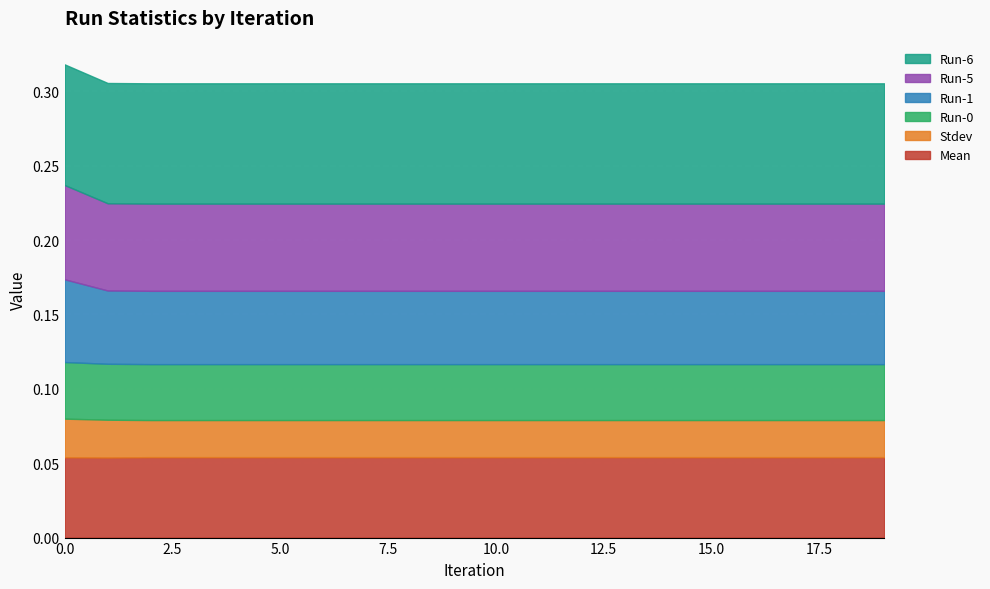

Which category has the lowest value in the Run-0 series?

1